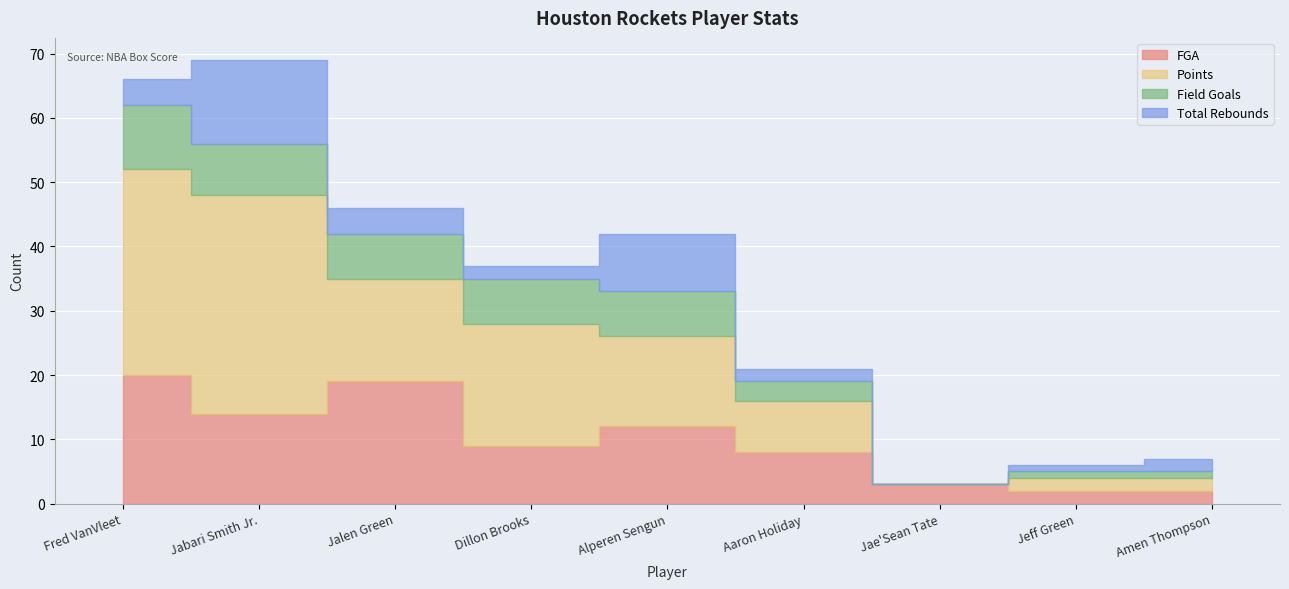

Where is Field Goals nearest to the value 5?

Jalen Green